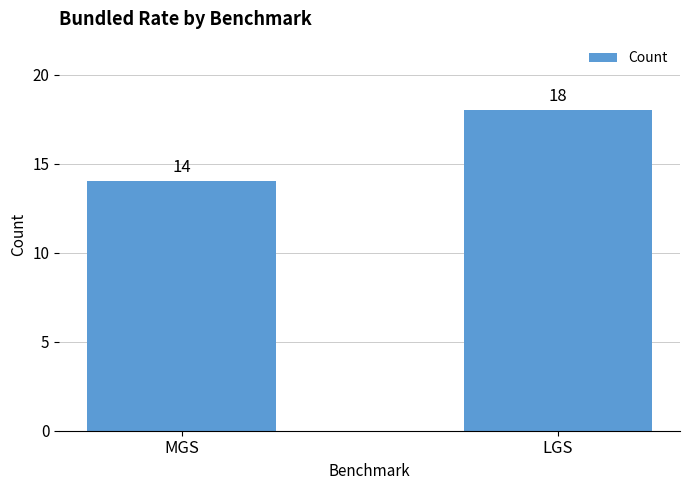

How many bars are there in total?

2